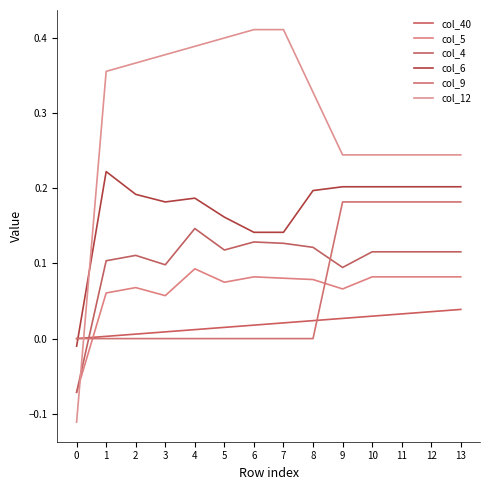

Between 3 and 9, which series saw the biggest shift?

col_9